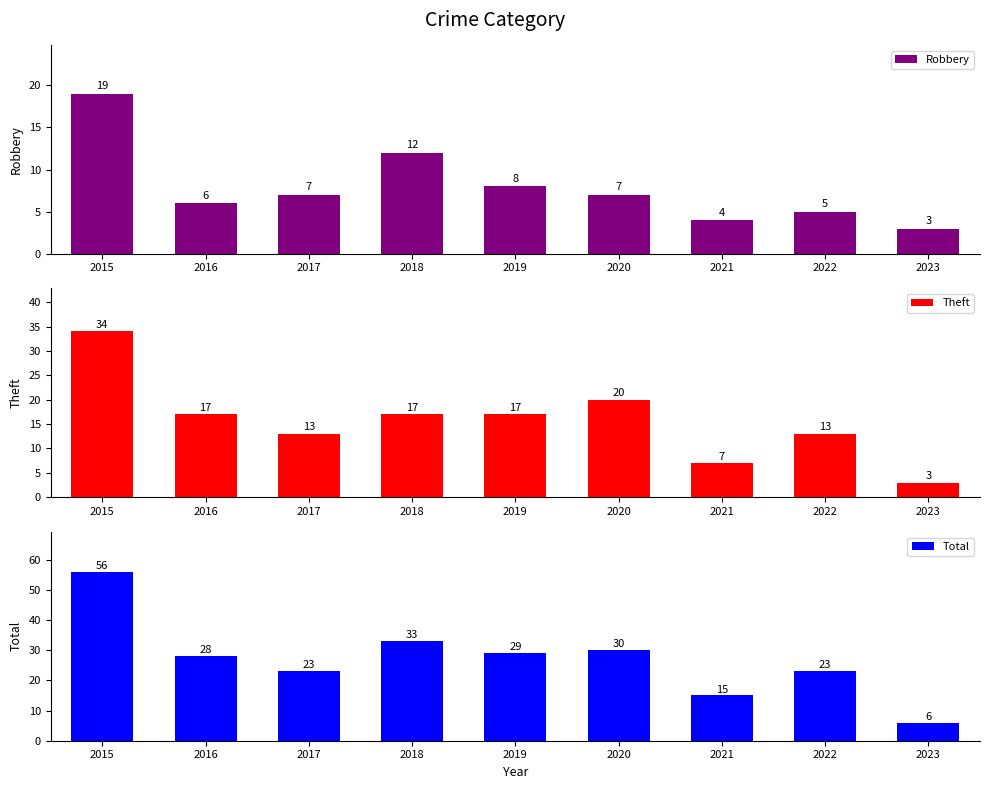

Rank the series at 2015 from highest to lowest value.

Total, Theft, Robbery